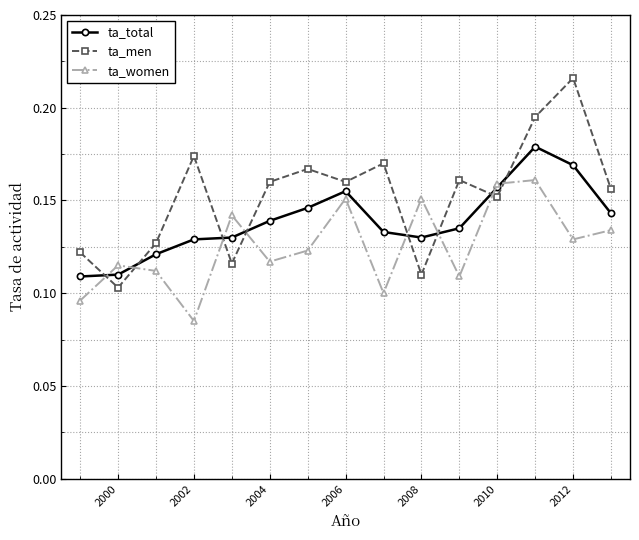

What are all the series names shown in the legend?

ta_total, ta_men, ta_women